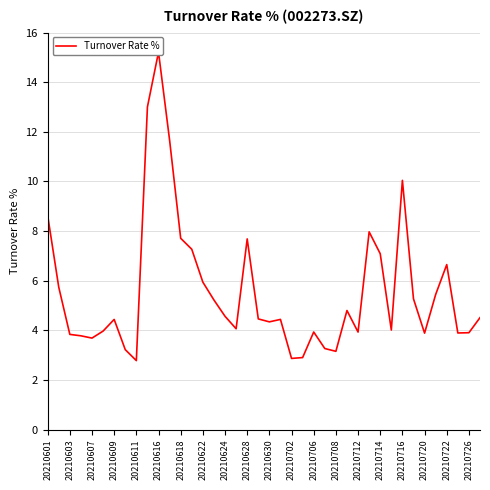

How many interior local peaks (higher than both neighbors) does the data have?

9